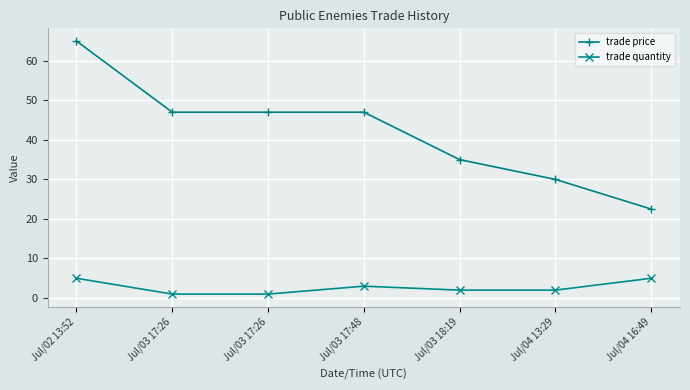

At which category is the sum across all series the highest?

Jul/02 13:52